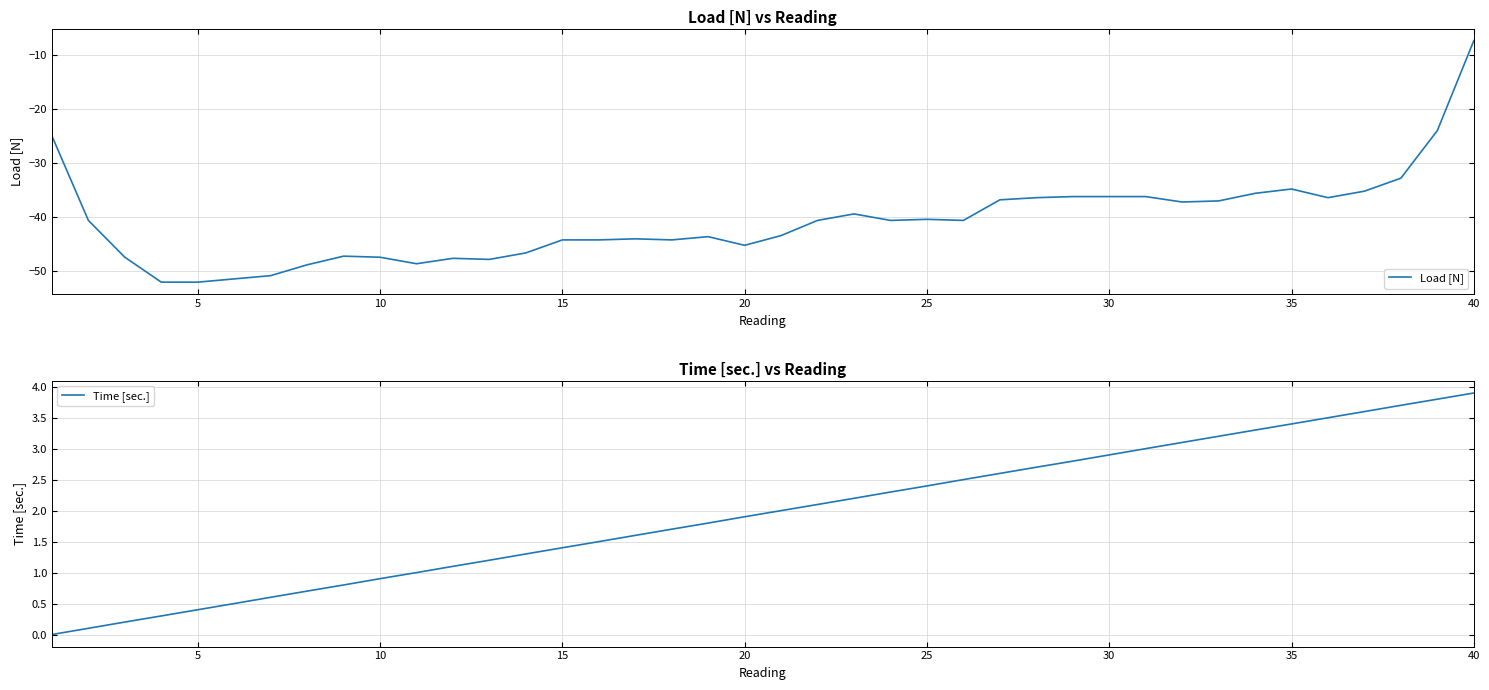

What is the maximum value for Load [N]?

-7.4